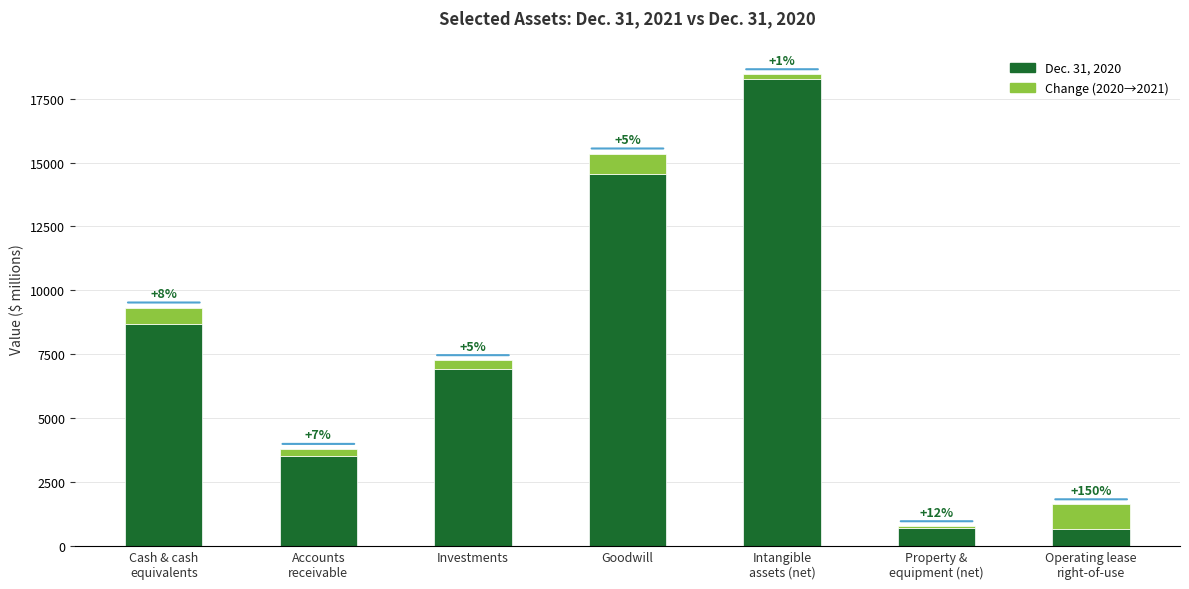

Rank the series by their average value, from lowest to highest.

Change (2020→2021), Dec. 31, 2020